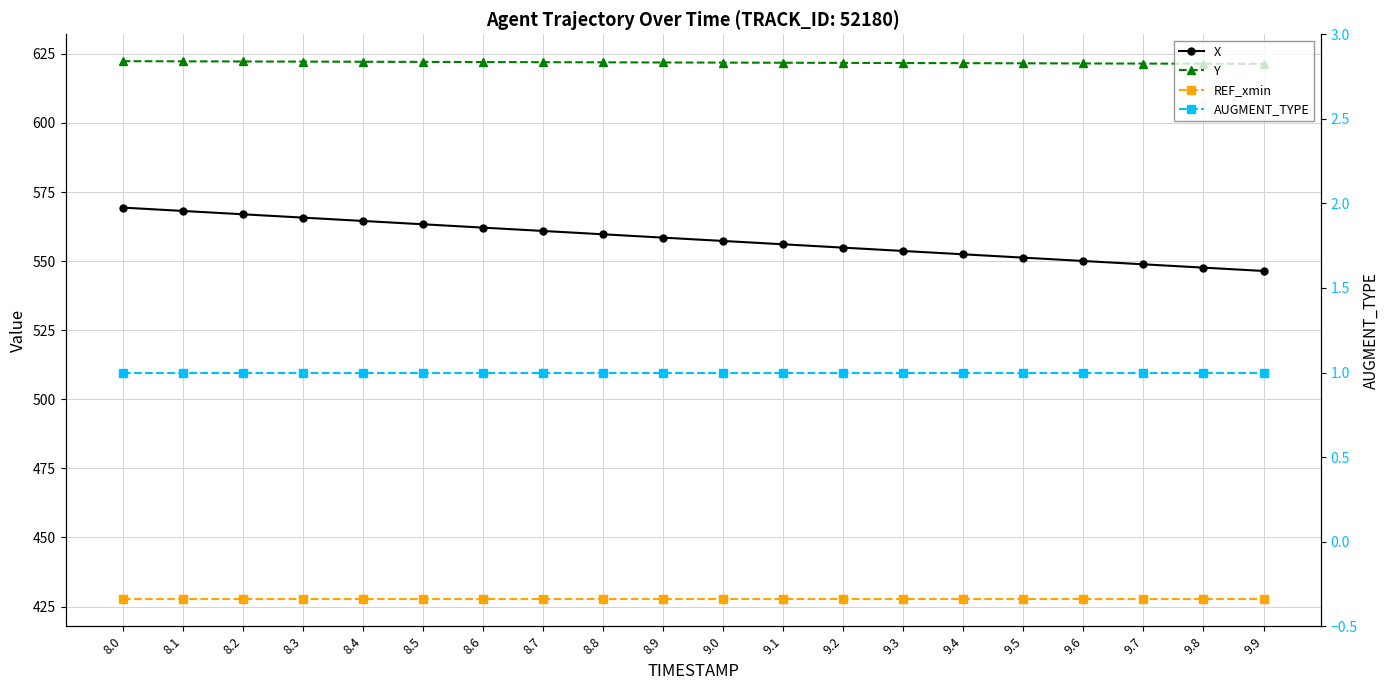

Reading left to right, list all the values displayed in this chart.

X: 569.4	568.2	567.0	565.8	564.6	563.3	562.1	560.9	559.7	558.5	557.3	556.1	554.9	553.7	552.5	551.3	550.1	548.9	547.7	546.4
Y: 622.4	622.3	622.3	622.2	622.2	622.1	622.1	622.0	622.0	621.9	621.9	621.8	621.7	621.7	621.6	621.6	621.5	621.5	621.4	621.4
REF_xmin: 427.6	427.6	427.6	427.6	427.6	427.6	427.6	427.6	427.6	427.6	427.6	427.6	427.6	427.6	427.6	427.6	427.6	427.6	427.6	427.6
AUGMENT_TYPE: 1.0	1.0	1.0	1.0	1.0	1.0	1.0	1.0	1.0	1.0	1.0	1.0	1.0	1.0	1.0	1.0	1.0	1.0	1.0	1.0